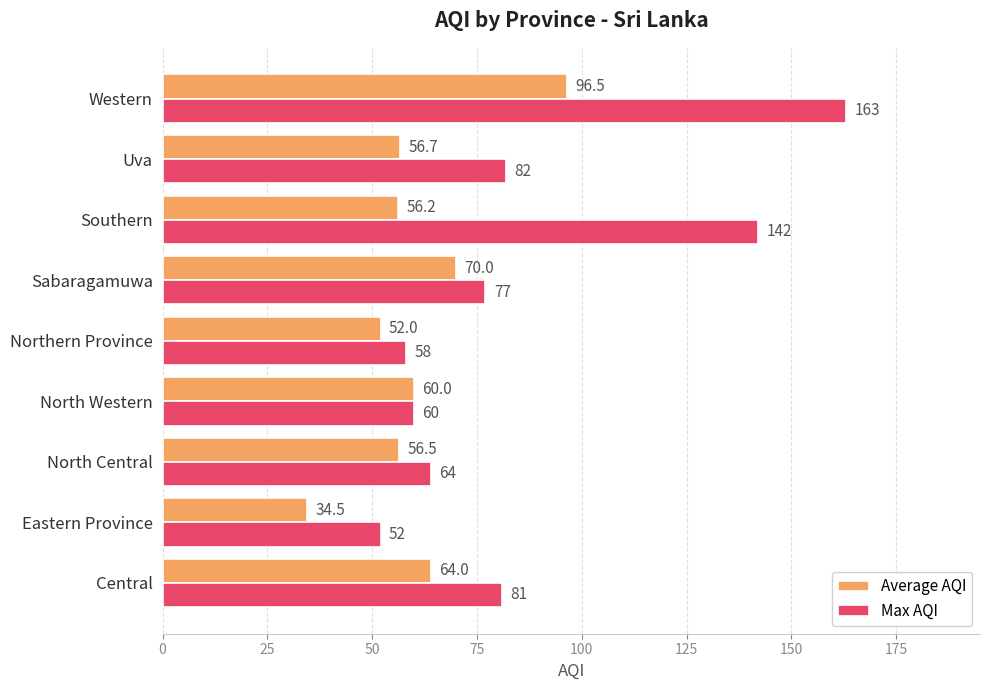

At which label does Max AQI reach its minimum?

Eastern Province